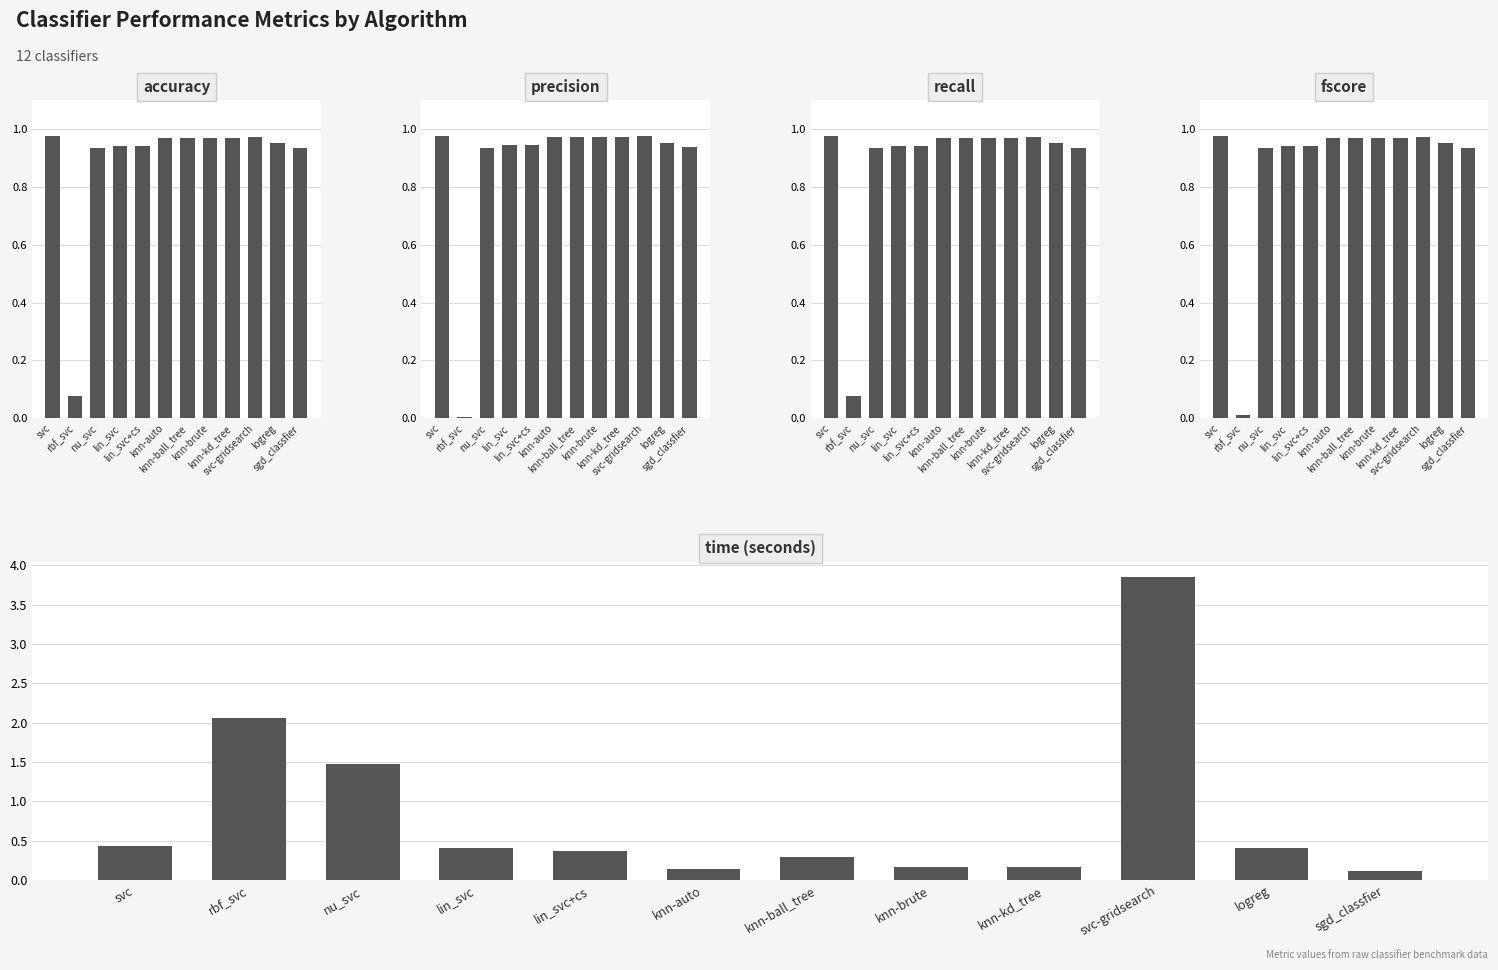

What is the sum of all precision values?

10.6